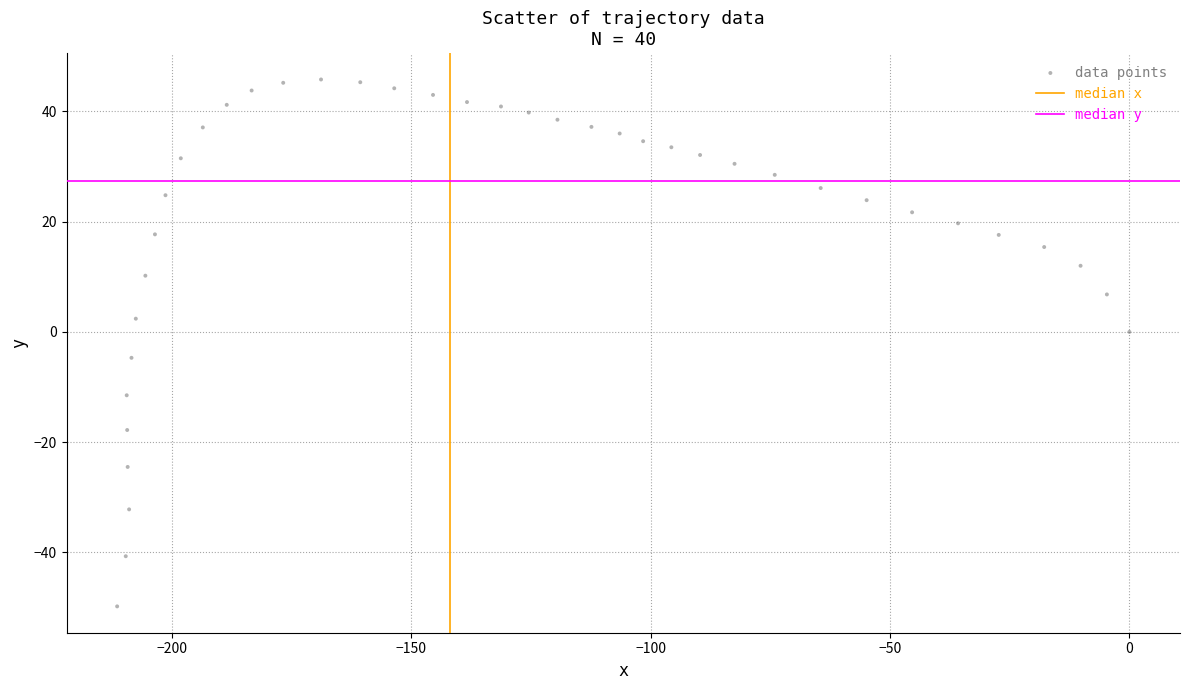

What is the range of X values (max minus min)?

211.5